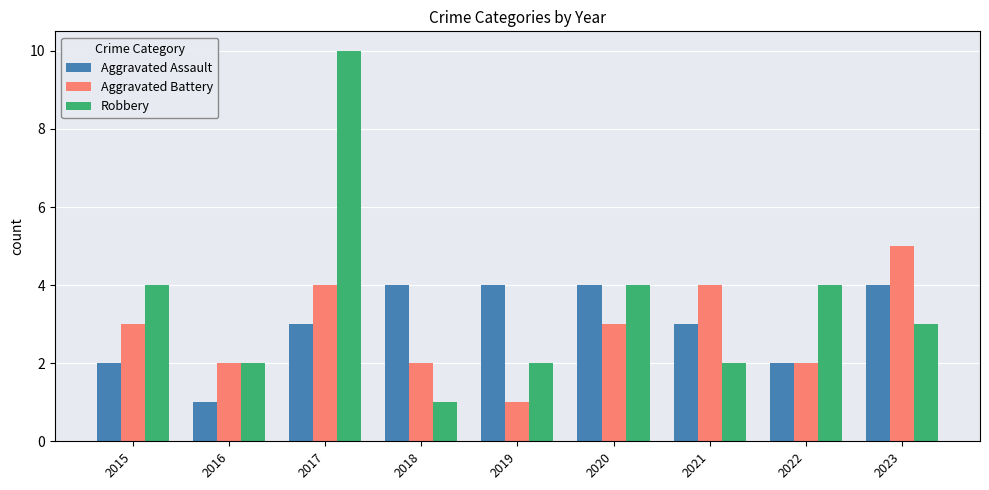

What are all the series names shown in the legend?

Aggravated Assault, Aggravated Battery, Robbery